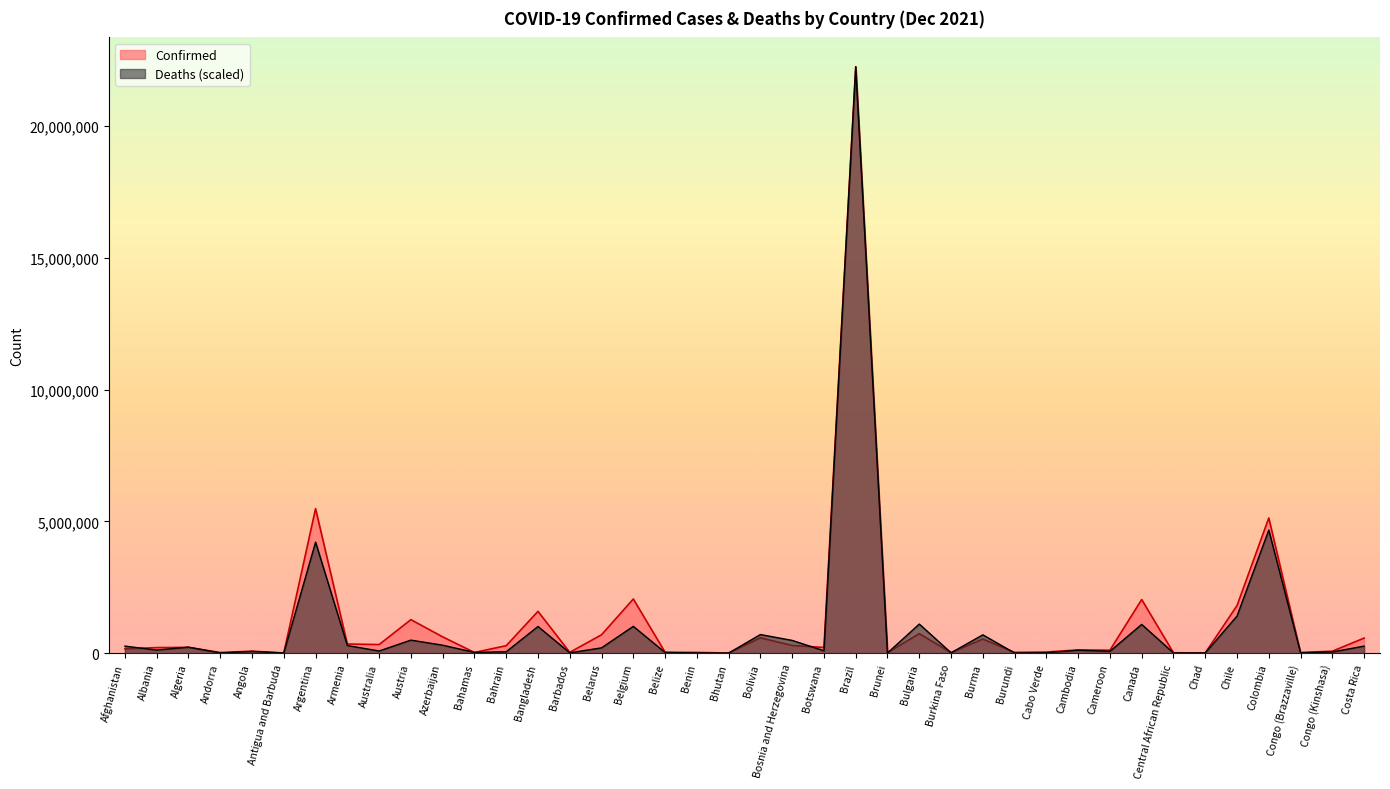

The value of Confirmed at Algeria is 90374.1. True or false?

False